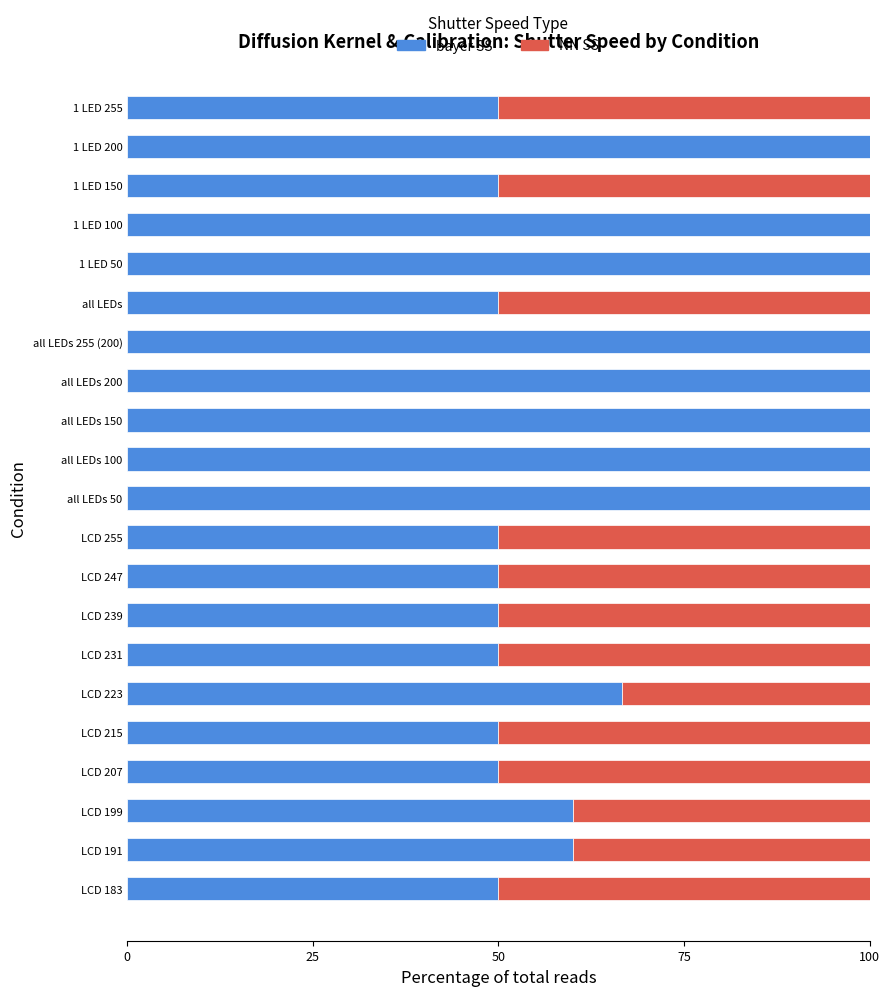

What is the highest value of the bayer SS series?

100.0